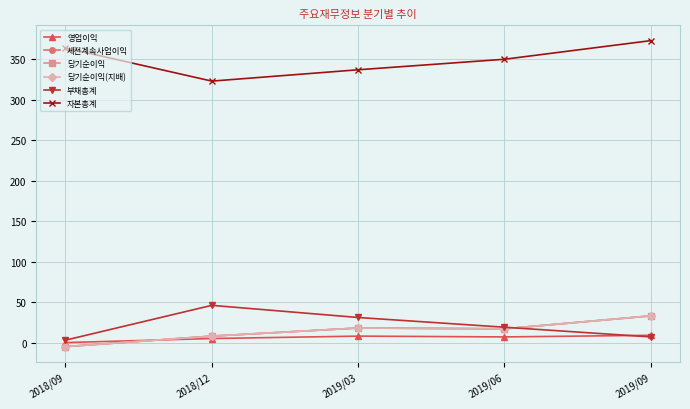

What is the label of the 2nd point from the right?

2019/06